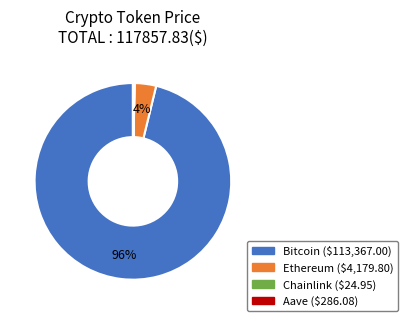

To the nearest percent, what portion does Ethereum represent?

4%